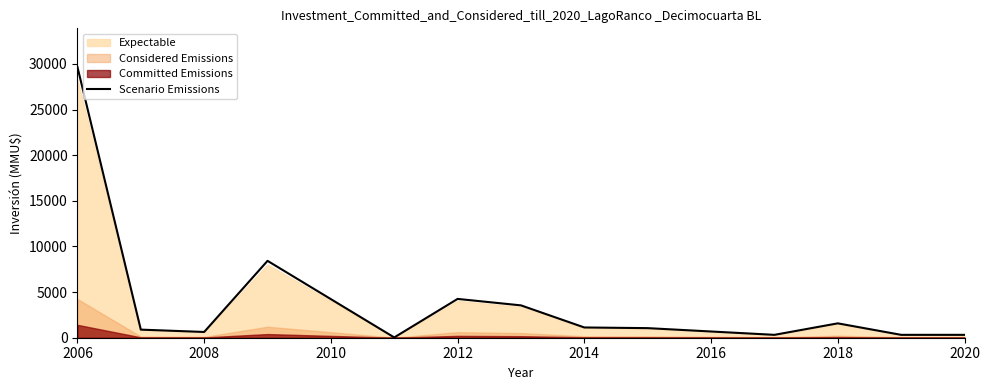

What is the highest value of the Scenario Emissions series?

29662.5